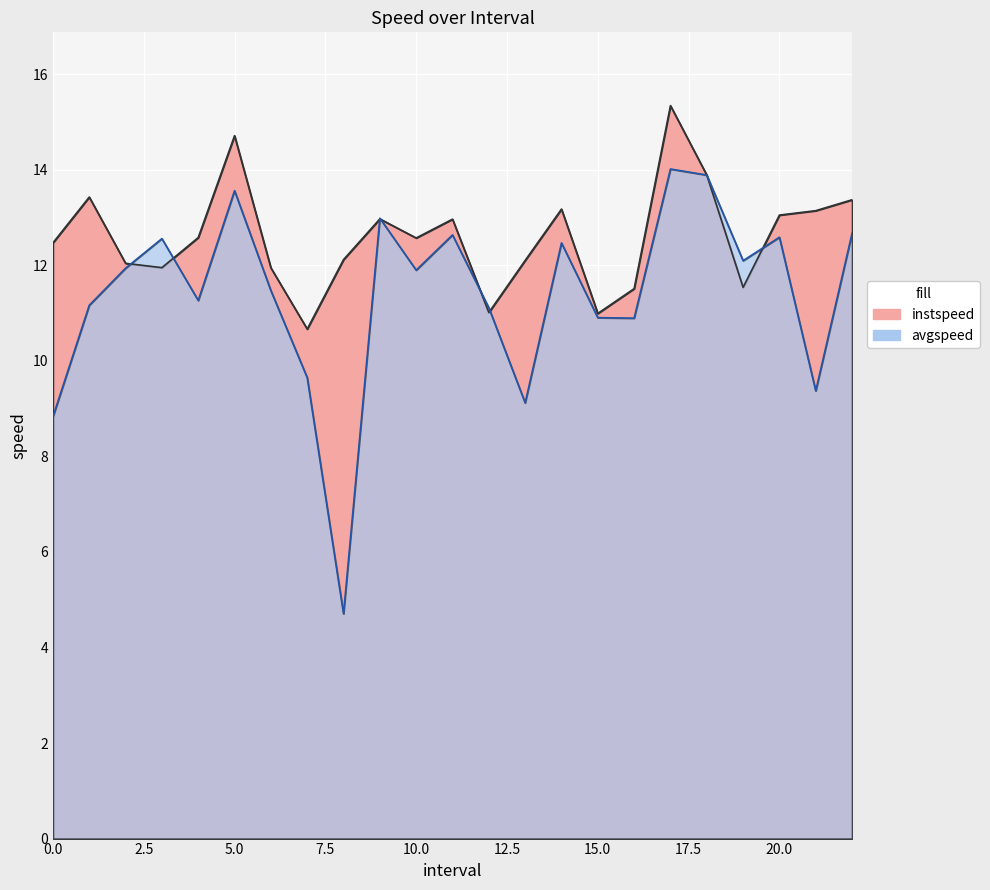

How many interior local valleys does the avgspeed series have?

7